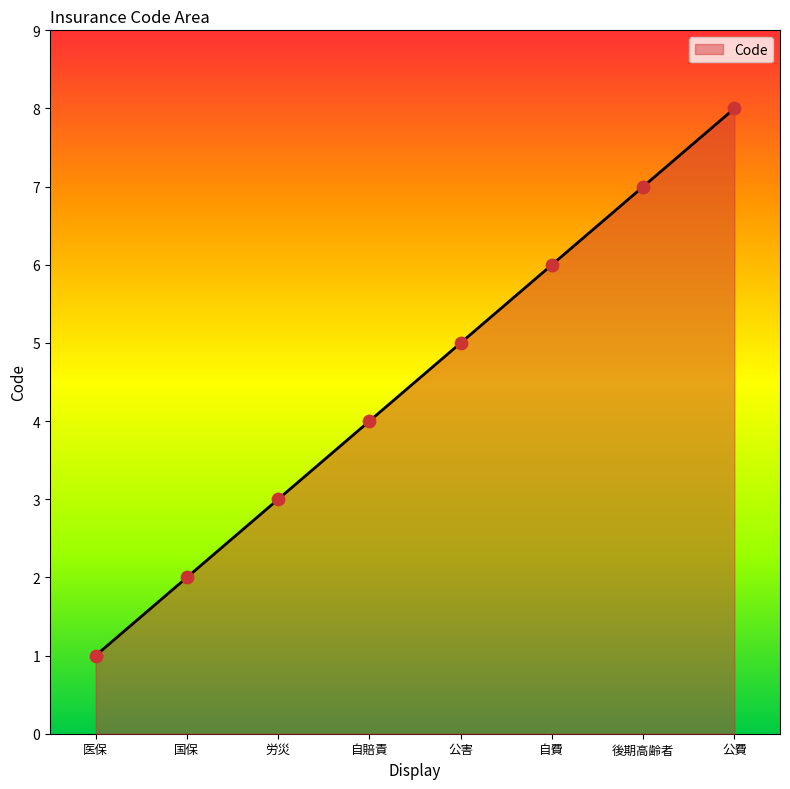

What is the ratio of the value at 医保 to the value at 後期高齢者?

0.1